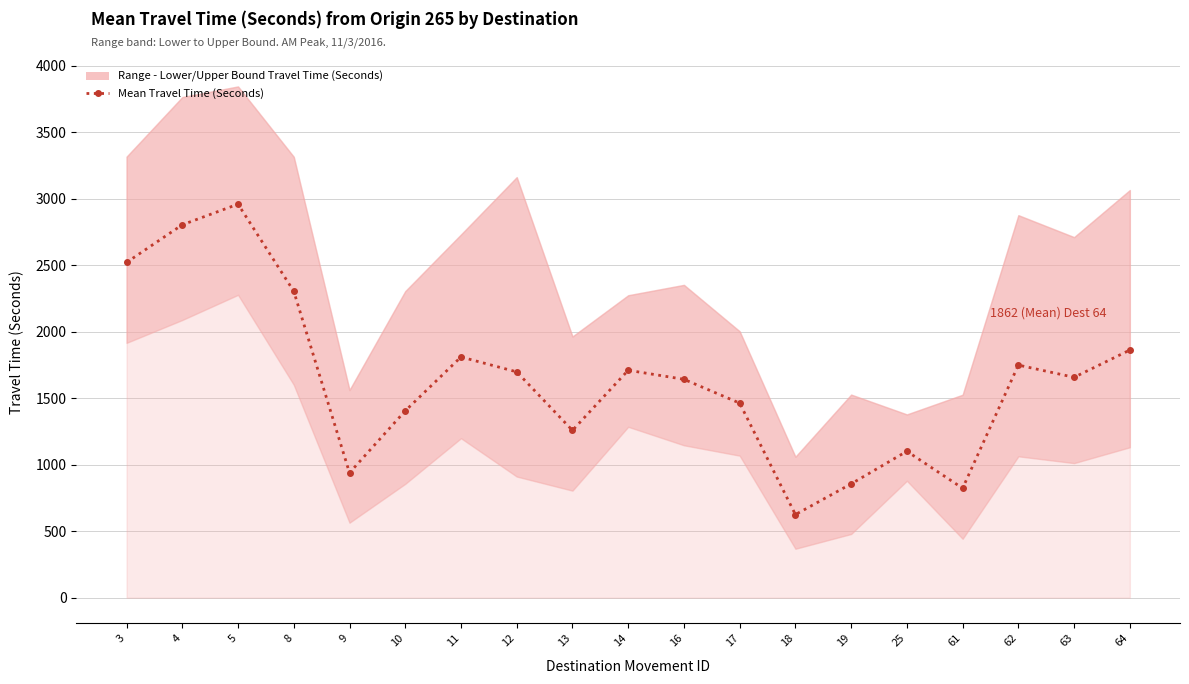

What is the greatest value displayed?

2959